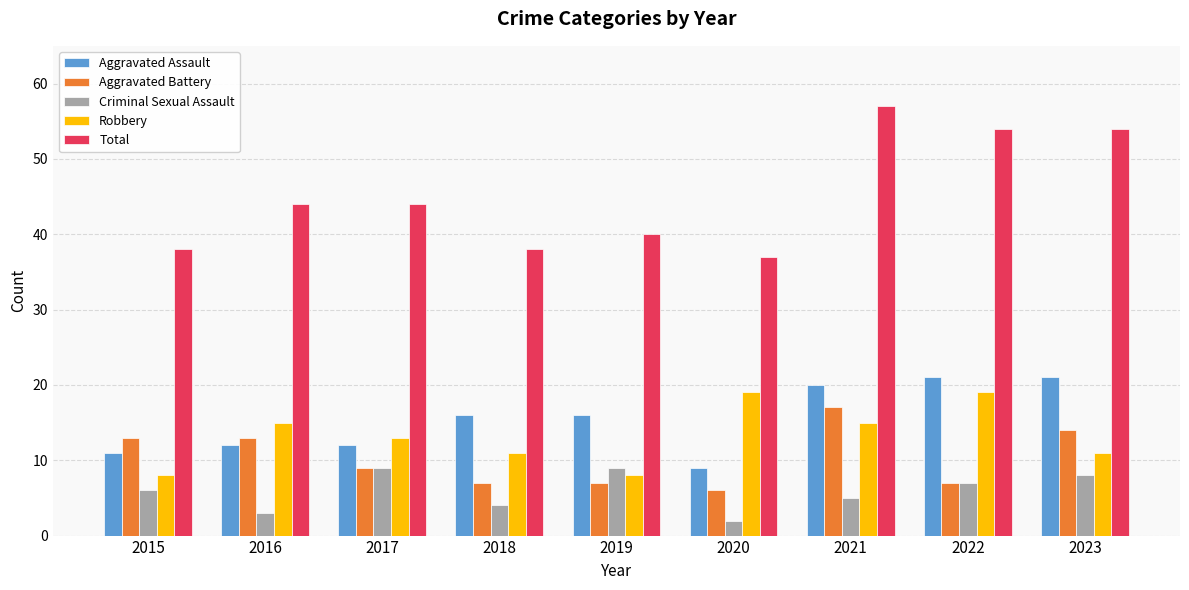

The Criminal Sexual Assault series shows 2 at 2020. True or false?

True